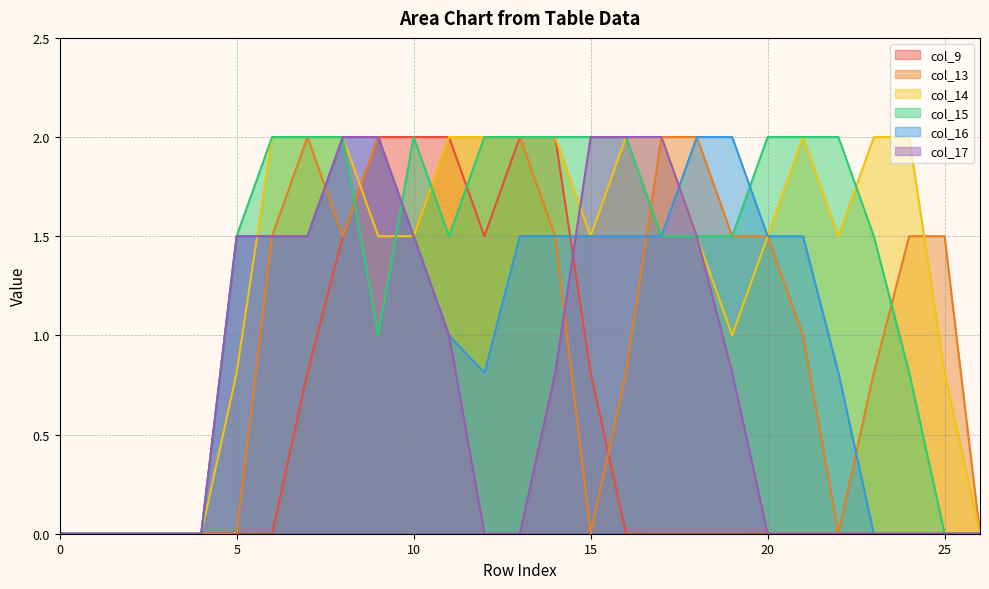

What is the sum of all col_14 values?

35.6